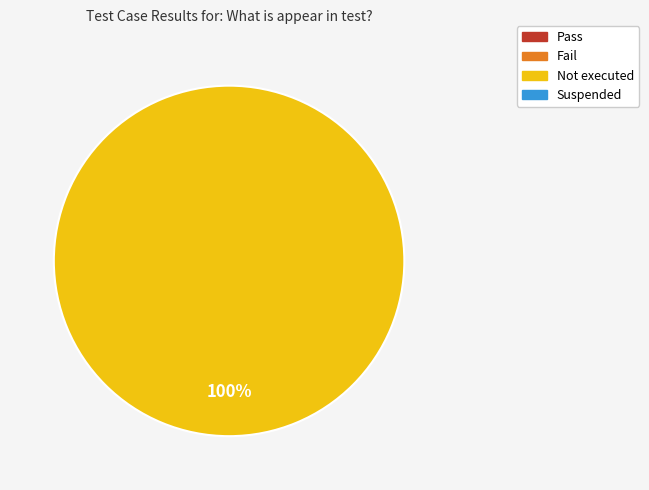

How many slices are in this pie chart?

1